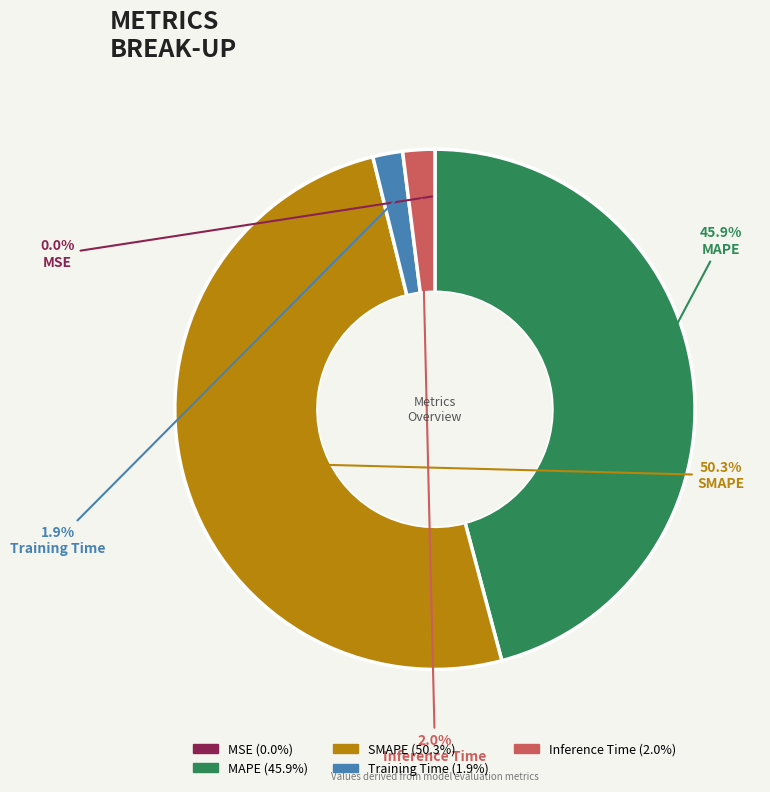

True or false: Training Time accounts for 2% of the total.

True